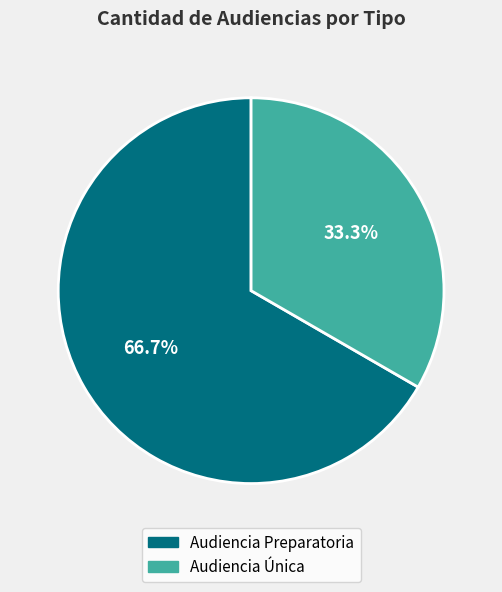

To the nearest percent, what is the average slice percentage?

50%